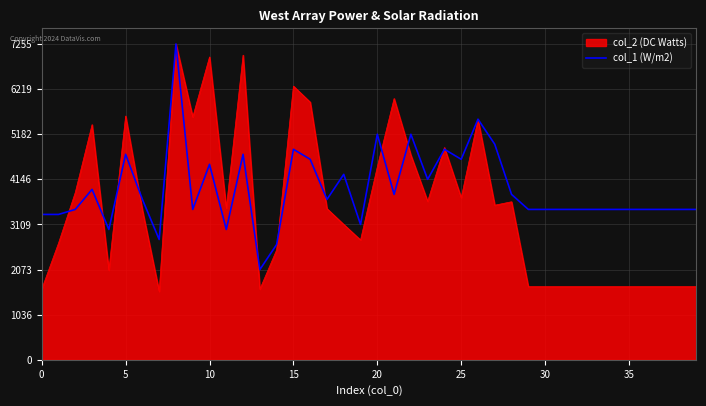

Rank the series by their average value, from highest to lowest.

col_1 (W/m2), col_2 (DC Watts)